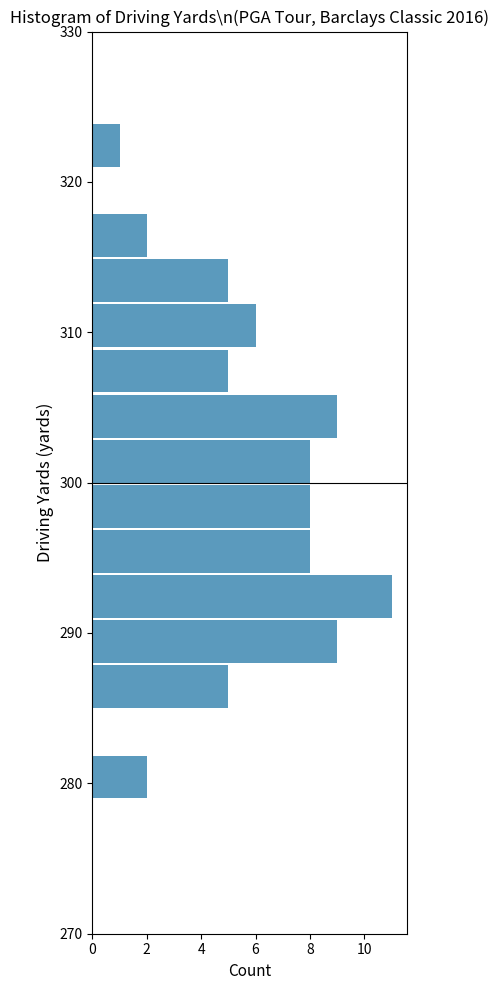

Around what value on the y-axis is the longest bar? Give the approximate position of its centre, as read against the axis.

292